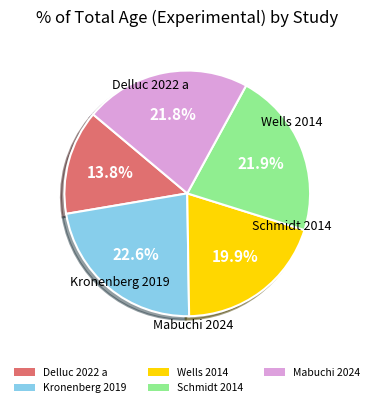

To the nearest percent, what portion does Delluc 2022 a represent?

14%